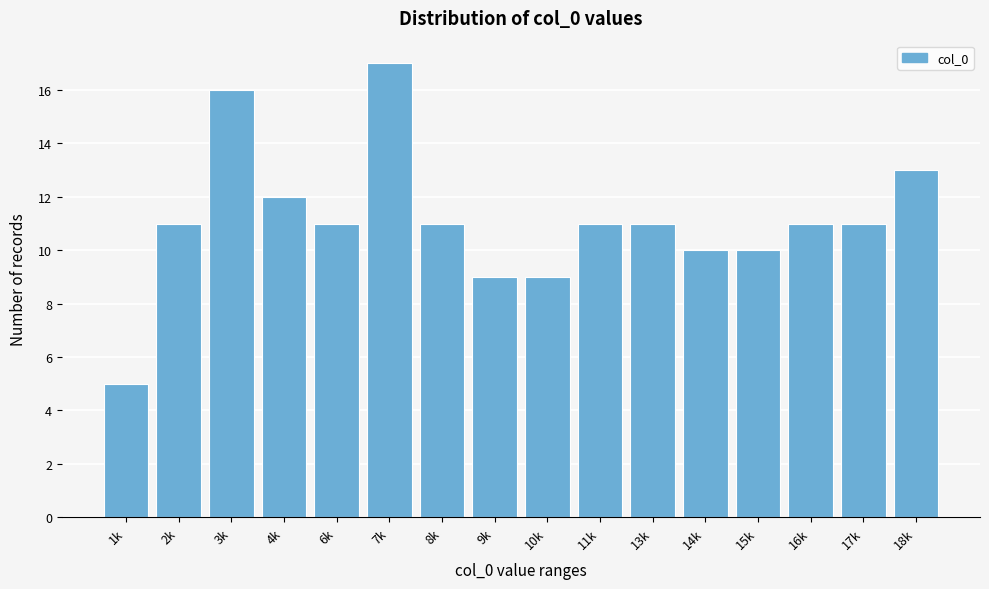

Reading left to right, extract all data points from this chart.

1k=5	2k=11	3k=16	4k=12	6k=11	7k=17	8k=11	9k=9	10k=9	11k=11	13k=11	14k=10	15k=10	16k=11	17k=11	18k=13